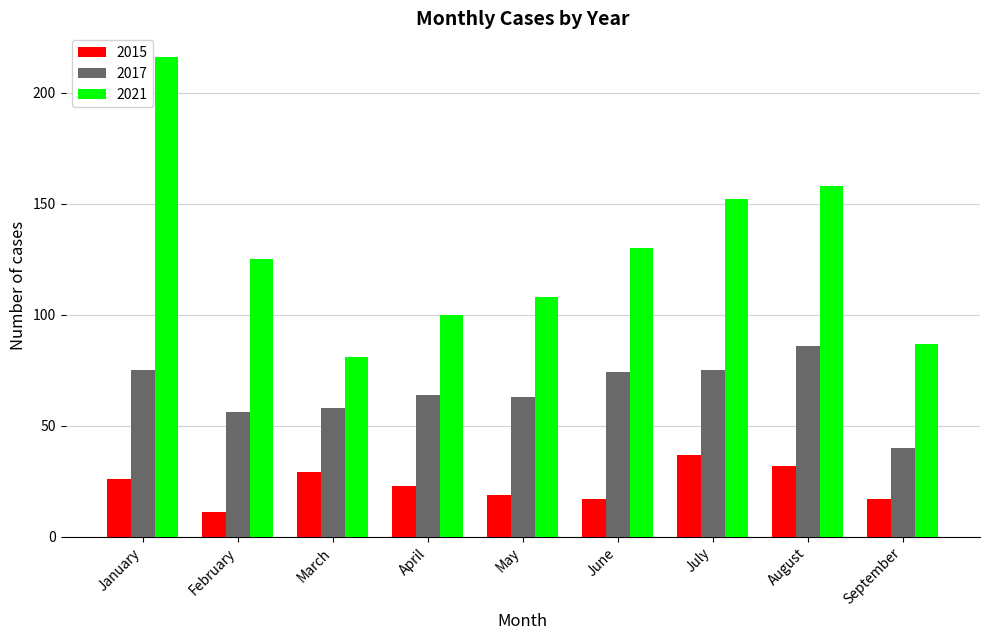

Is it true that 2017 equals 30 at August?

False